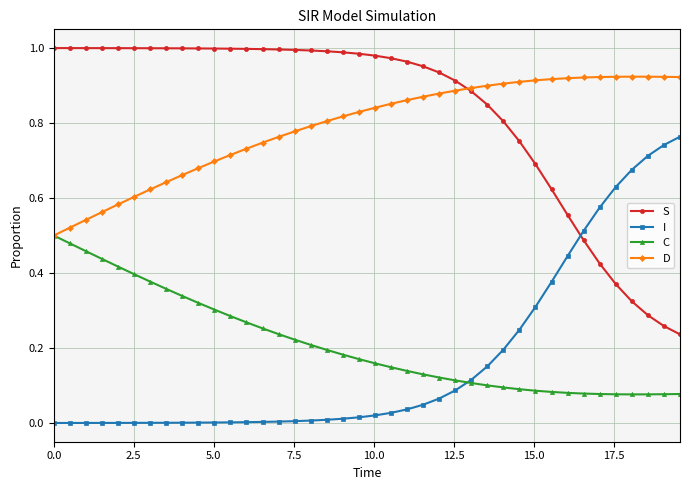

True or false: D and I cross at least once.

False